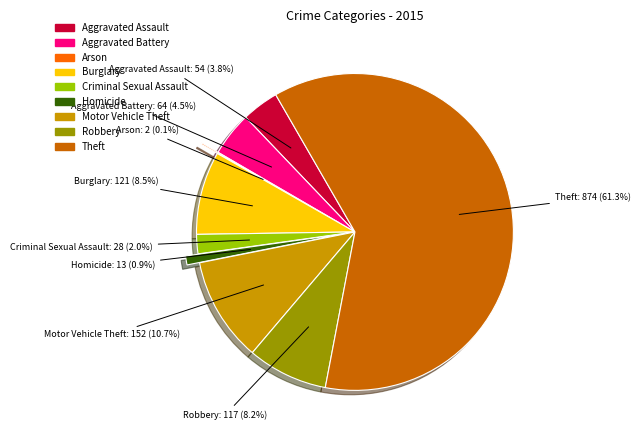

Which has a higher value, Aggravated Battery or Motor Vehicle Theft?

Motor Vehicle Theft